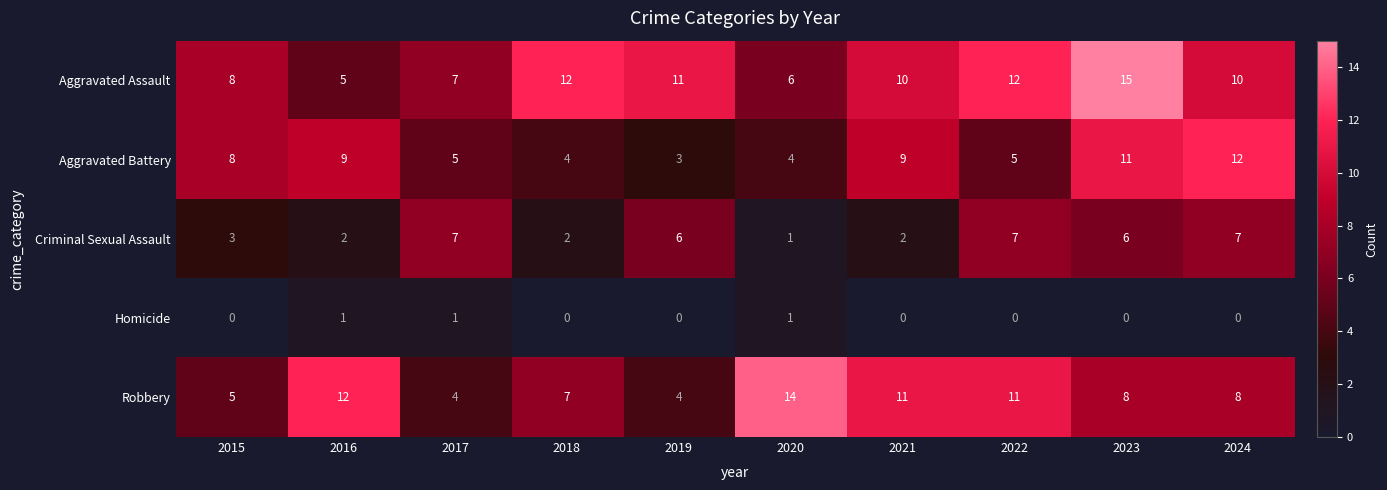

How many distinct data groups are displayed?

5